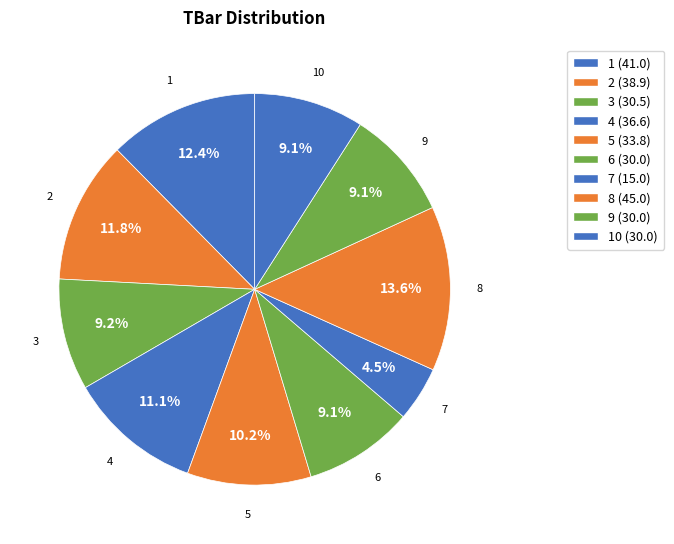

Which slice is the largest?

8